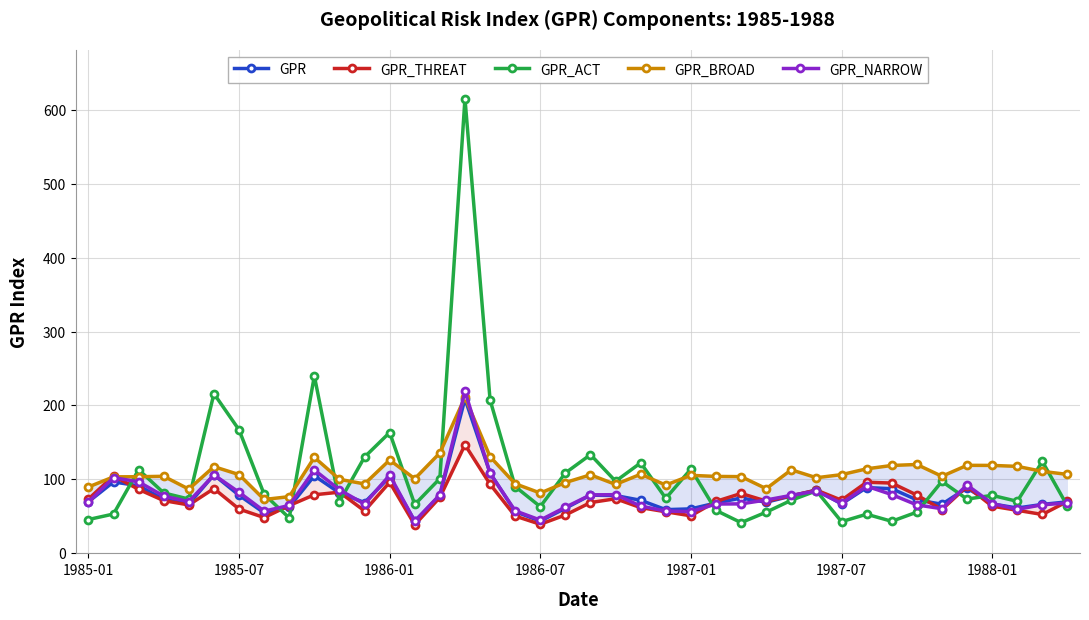

What is the highest value of the GPR_ACT series?

614.9